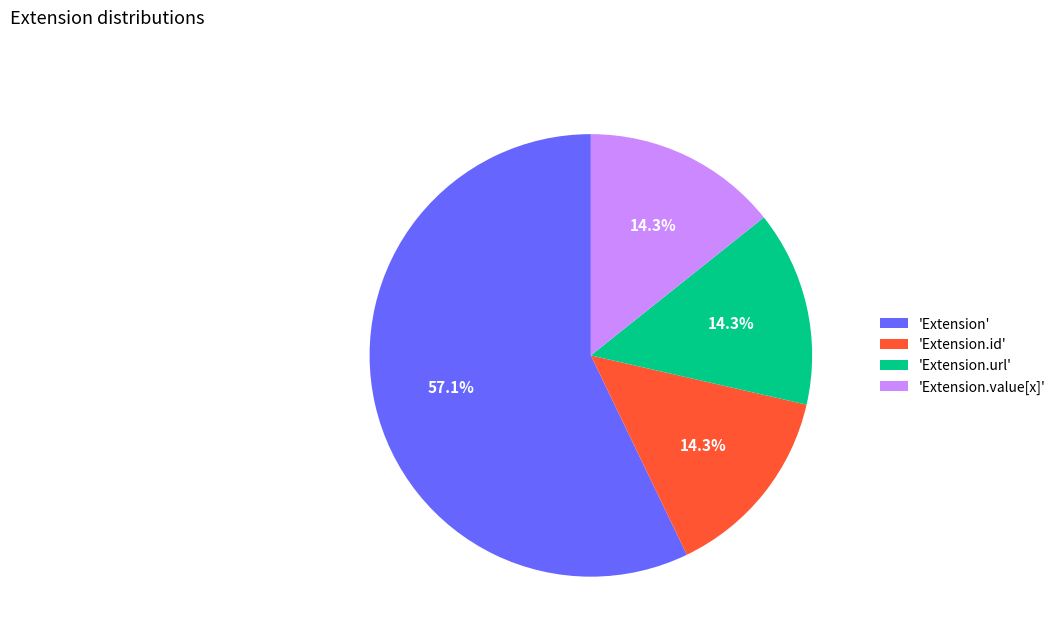

What percentage is NOT represented by 'Extension'?

42.9%